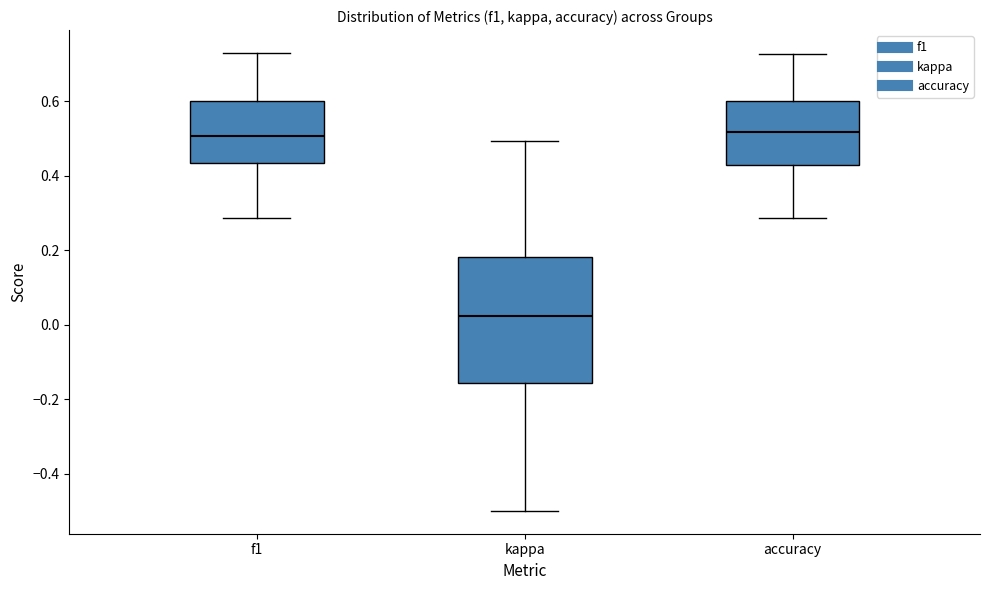

Comparing the boxes themselves (not the whiskers), which one is the tallest?

kappa